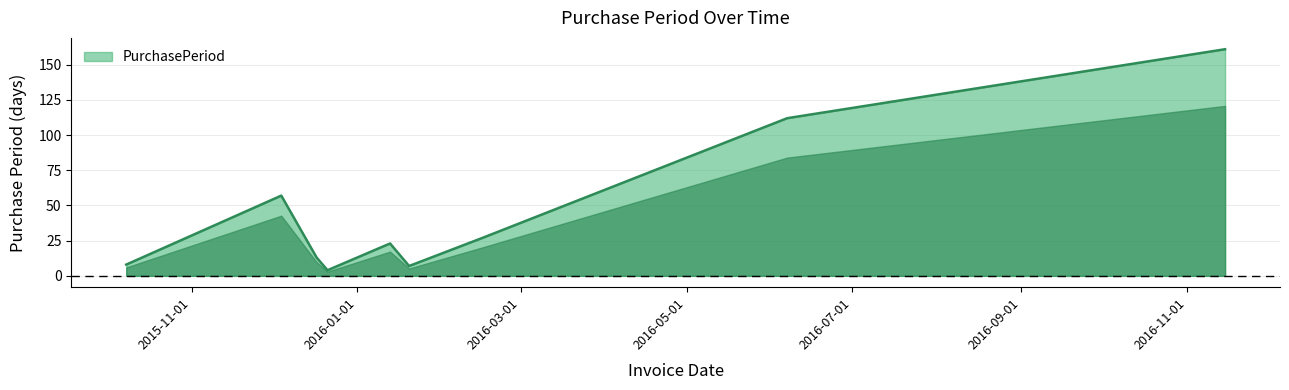

Reading right to left, transcribe all the data shown in this chart.

161	112	27	7	23	4	13	57	8